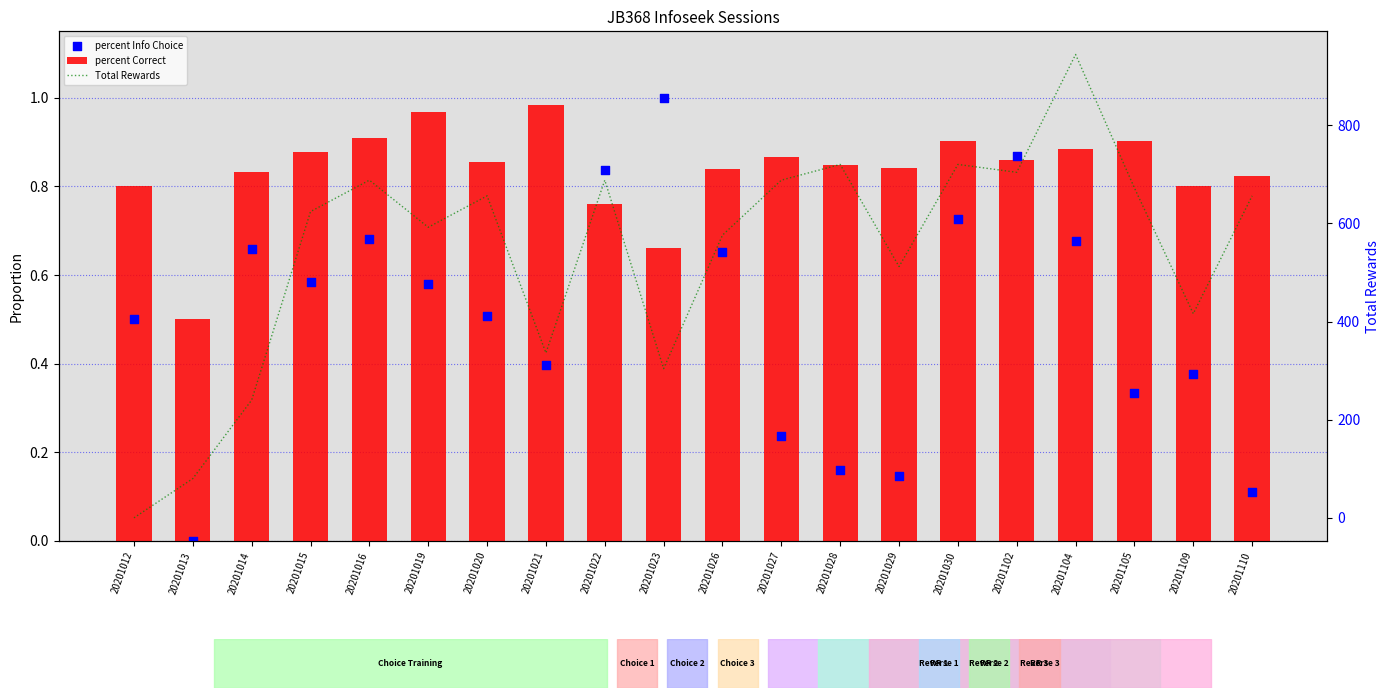

Which series has the largest total across all categories?

Total Rewards